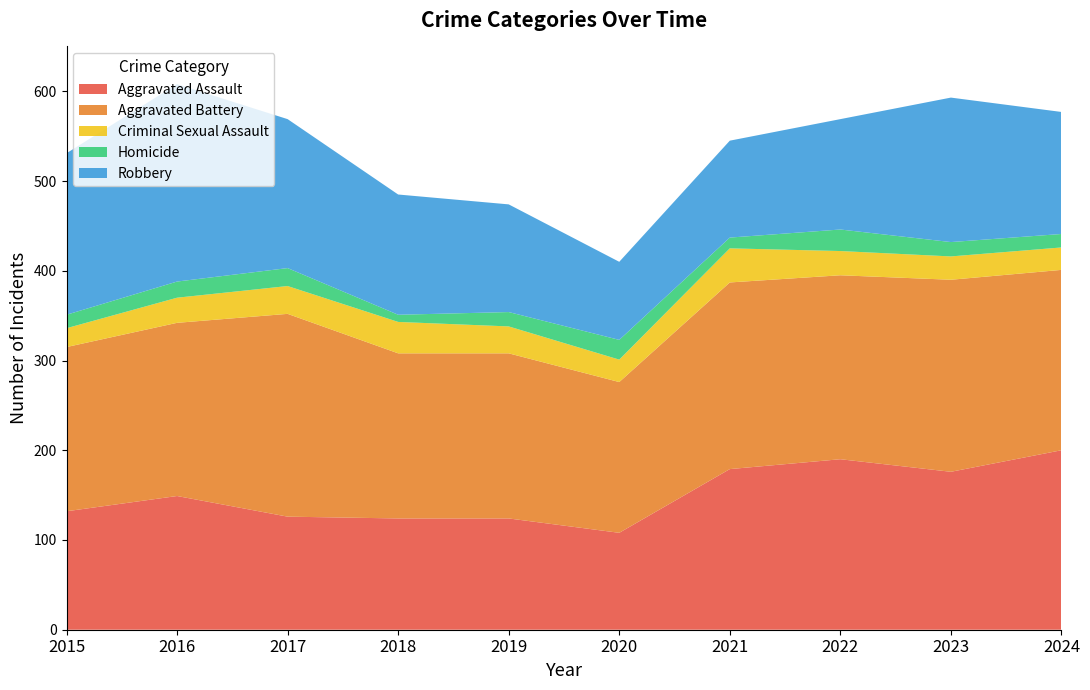

Reading left to right, transcribe all the data shown in this chart.

Aggravated Assault: 2015=132	2016=149	2017=126	2018=124	2019=124	2020=108	2021=179	2022=190	2023=176	2024=200
Aggravated Battery: 2015=183	2016=193	2017=226	2018=184	2019=184	2020=168	2021=208	2022=205	2023=214	2024=201
Criminal Sexual Assault: 2015=21	2016=28	2017=31	2018=35	2019=30	2020=25	2021=38	2022=27	2023=26	2024=25
Homicide: 2015=15	2016=18	2017=20	2018=8	2019=16	2020=22	2021=12	2022=24	2023=16	2024=15
Robbery: 2015=180	2016=220	2017=166	2018=134	2019=120	2020=87	2021=108	2022=123	2023=161	2024=136